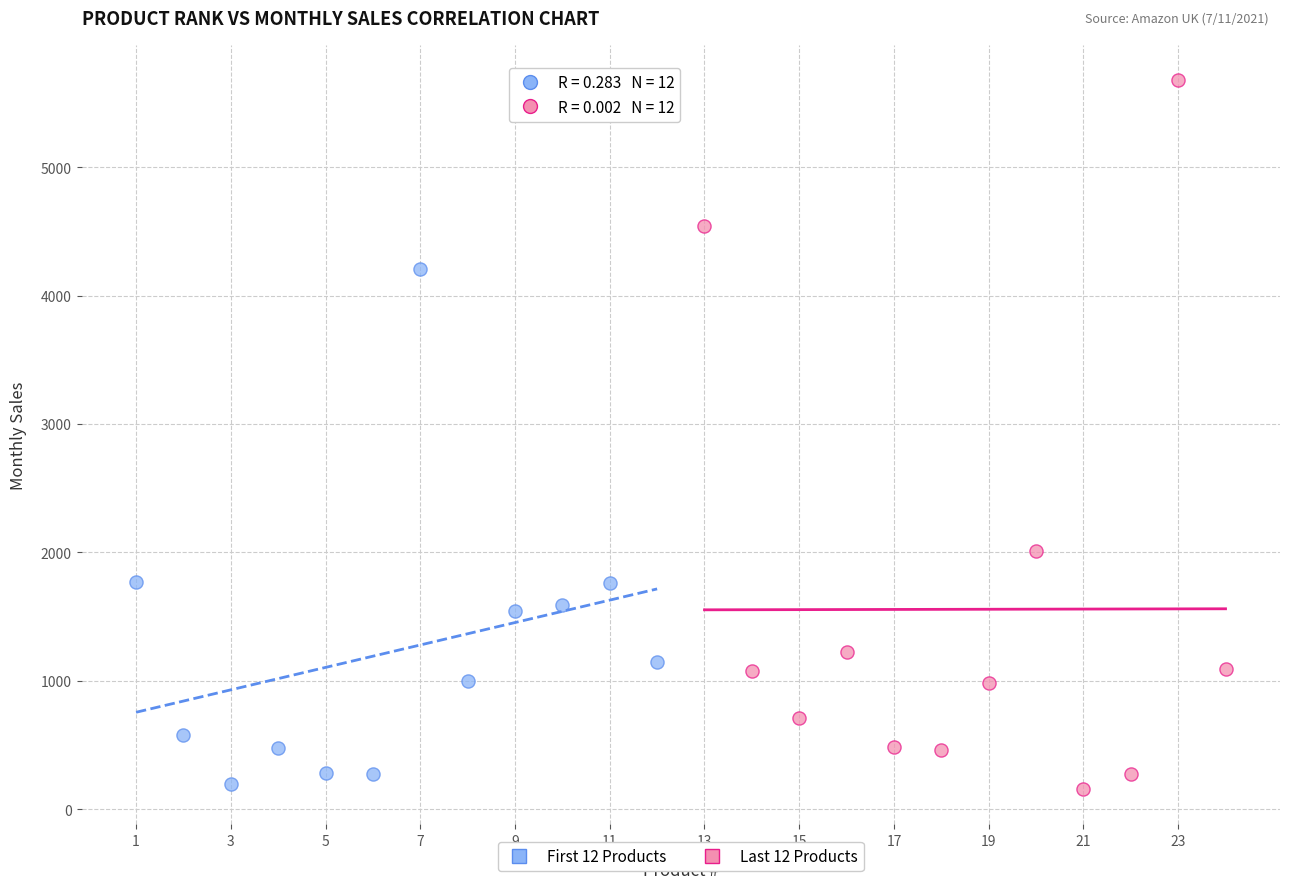

Which series has the widest spread of Y values?

Last 12 Products